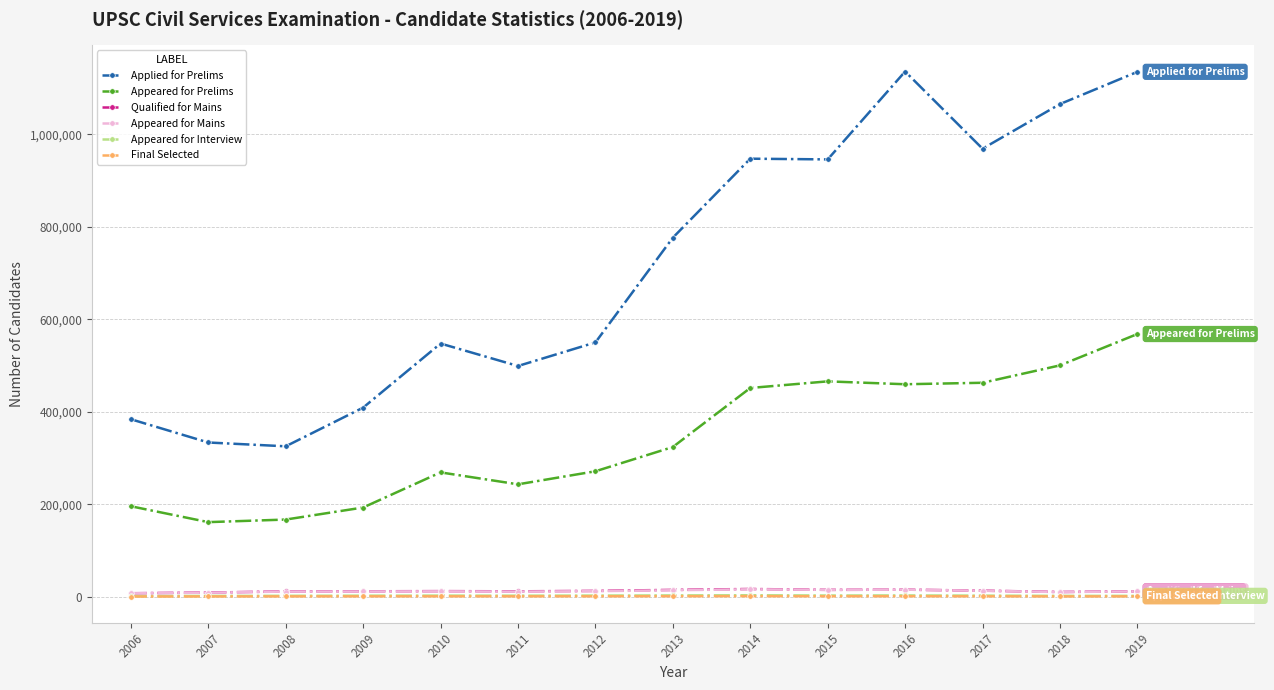

Which series changed the most between 2012 and 2018?

Applied for Prelims